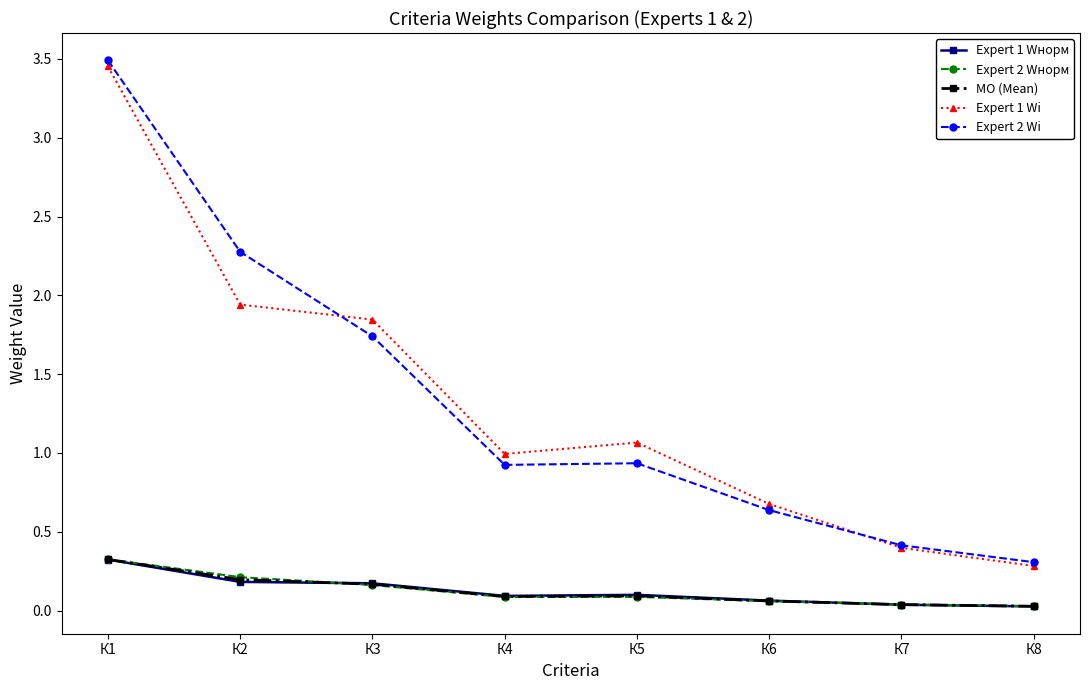

The Expert 1 Wнорм series shows 0.1 at К6. True or false?

True